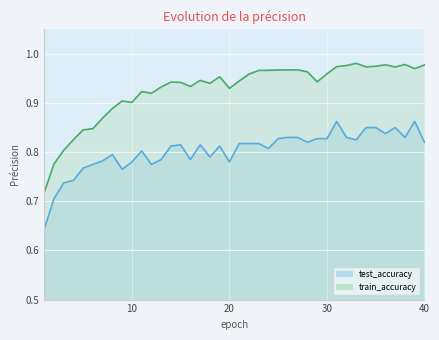

What are all the series names shown in the legend?

test_accuracy, train_accuracy